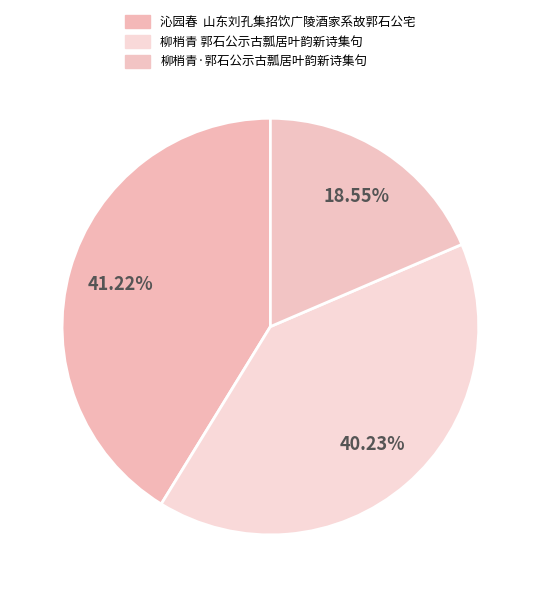

Is there a majority slice in this chart?

No